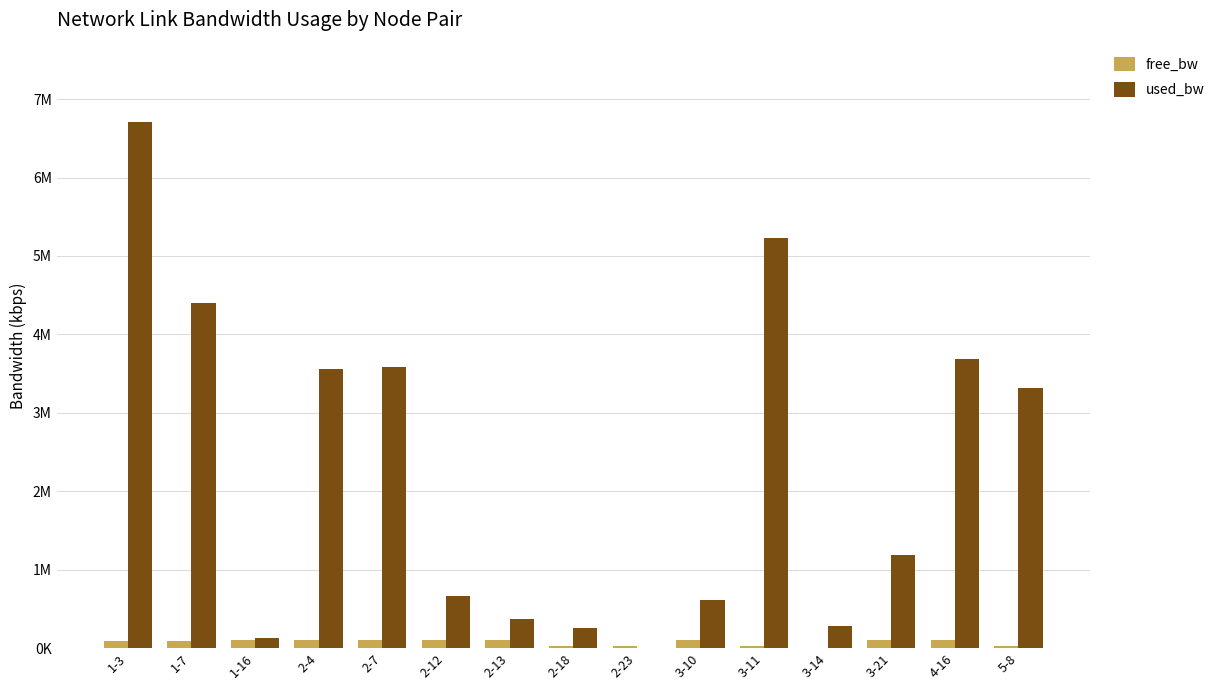

What is the difference between the maximum and minimum values in the free_bw series?

0.1